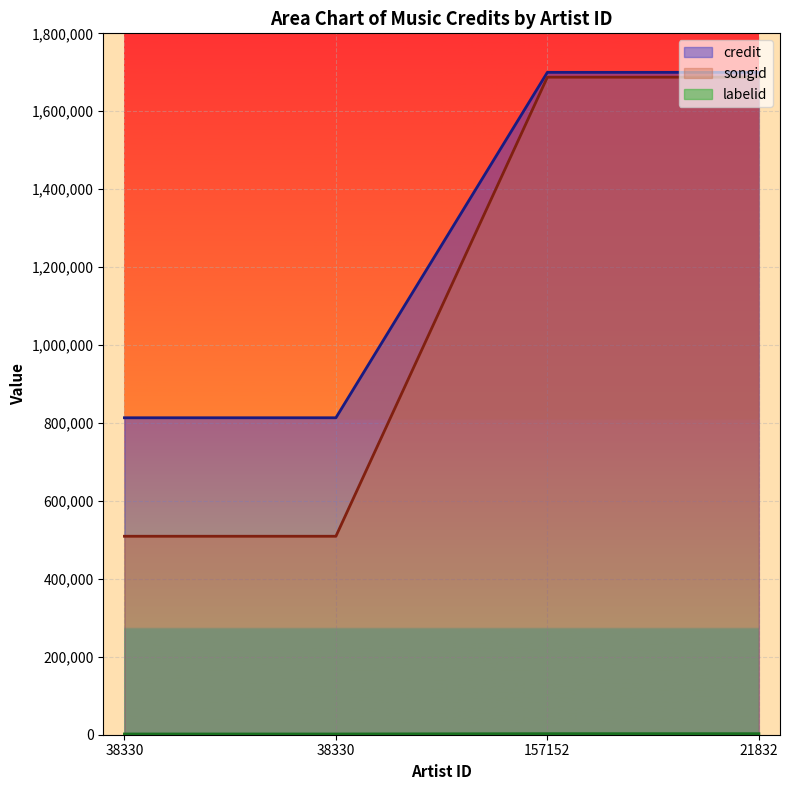

How many lines are shown in the chart?

3